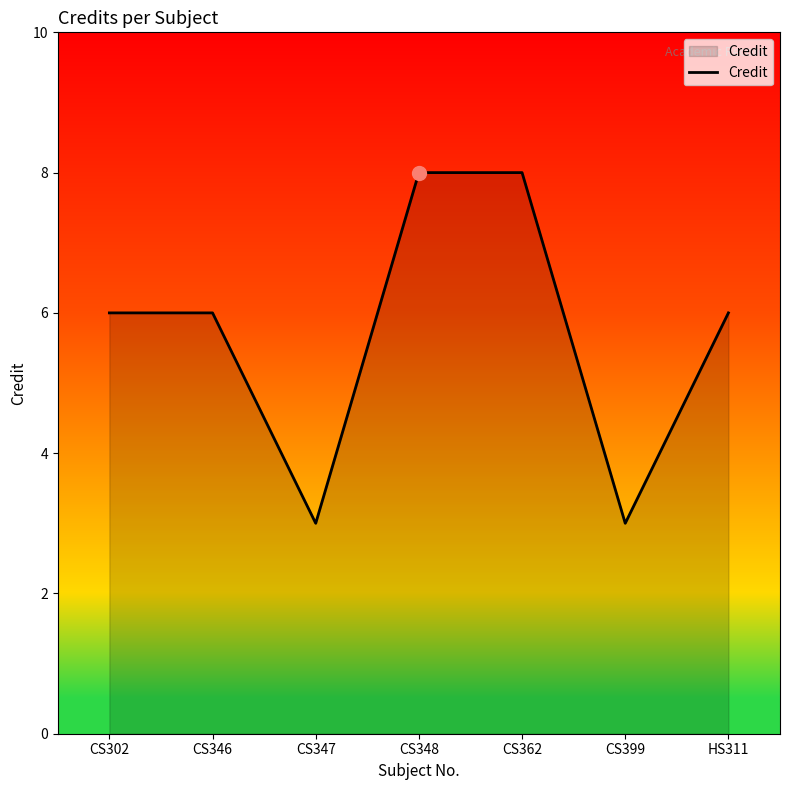

How many categories are shown in the chart?

7